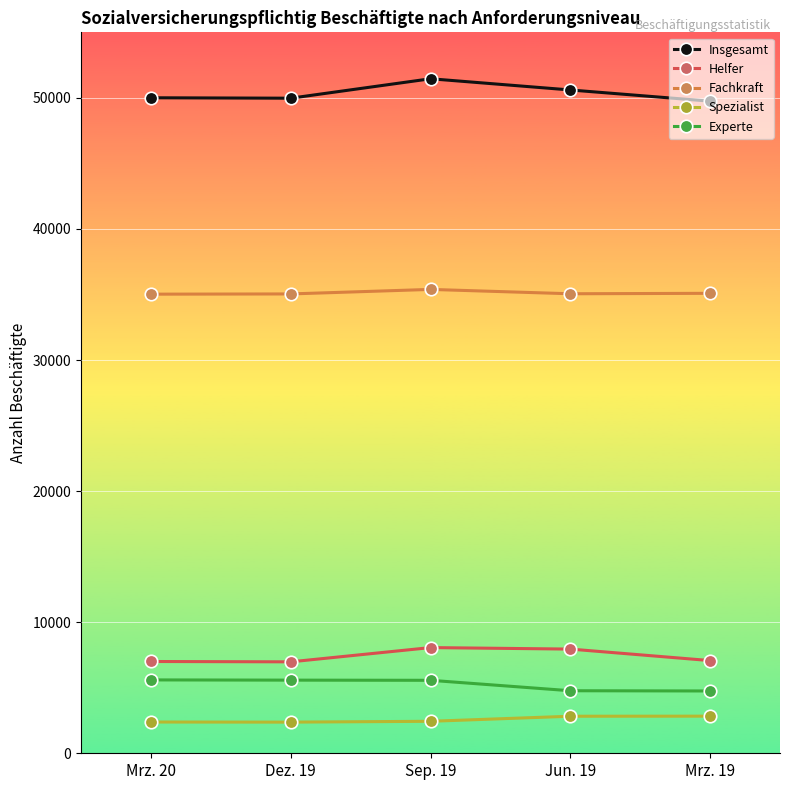

What position from the right is Jun. 19?

2